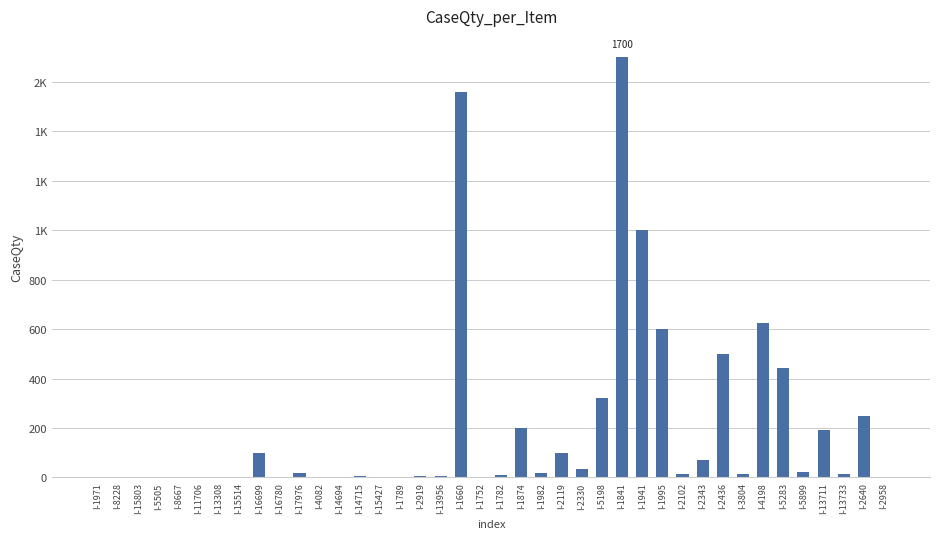

What position from the left is I-8667?

5